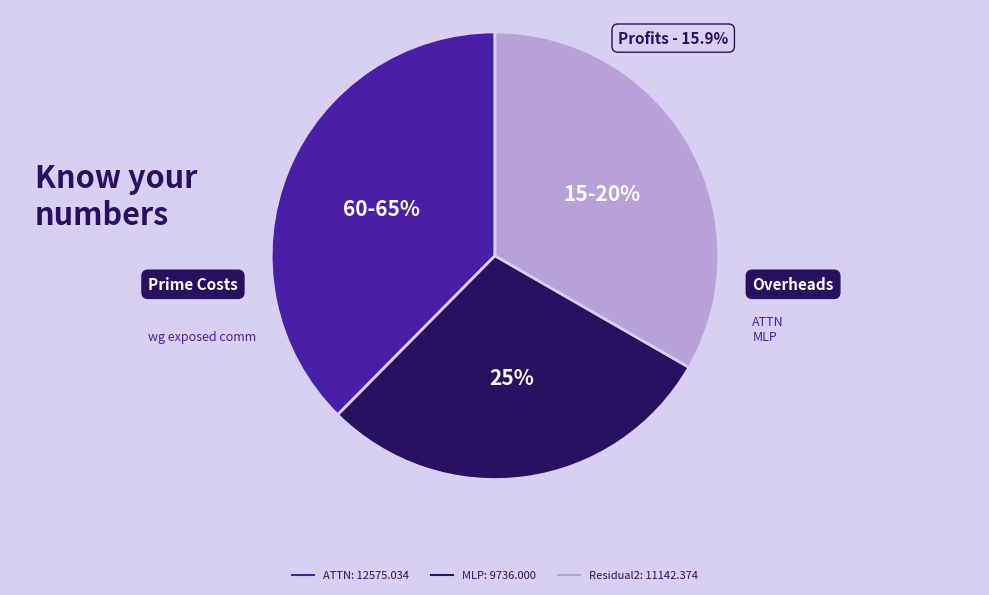

Is it true that RMSNorm1 is 0% of the pie?

True